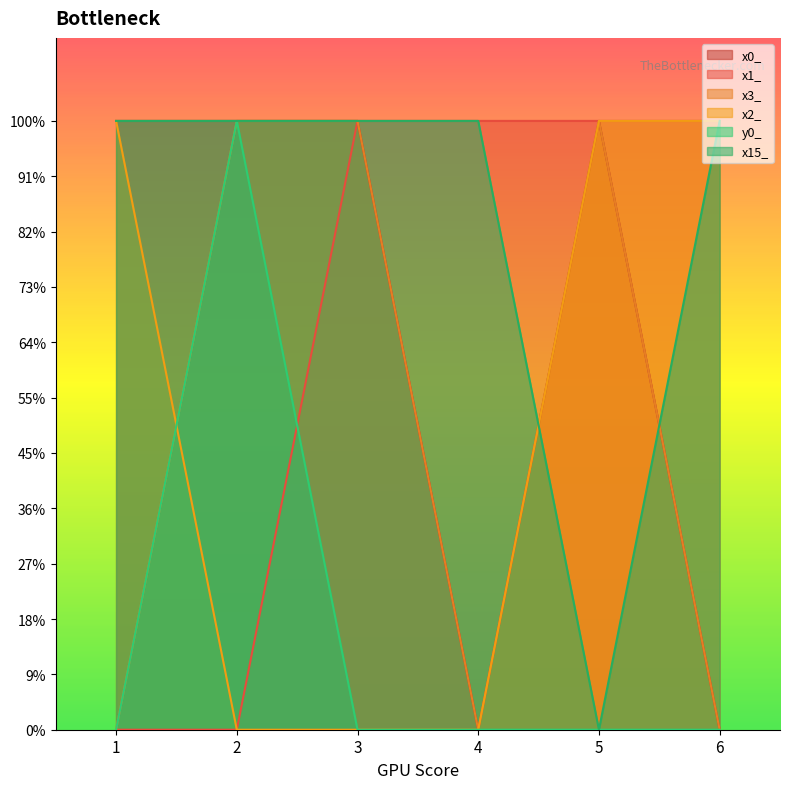

At which label does x2_ reach its minimum?

2